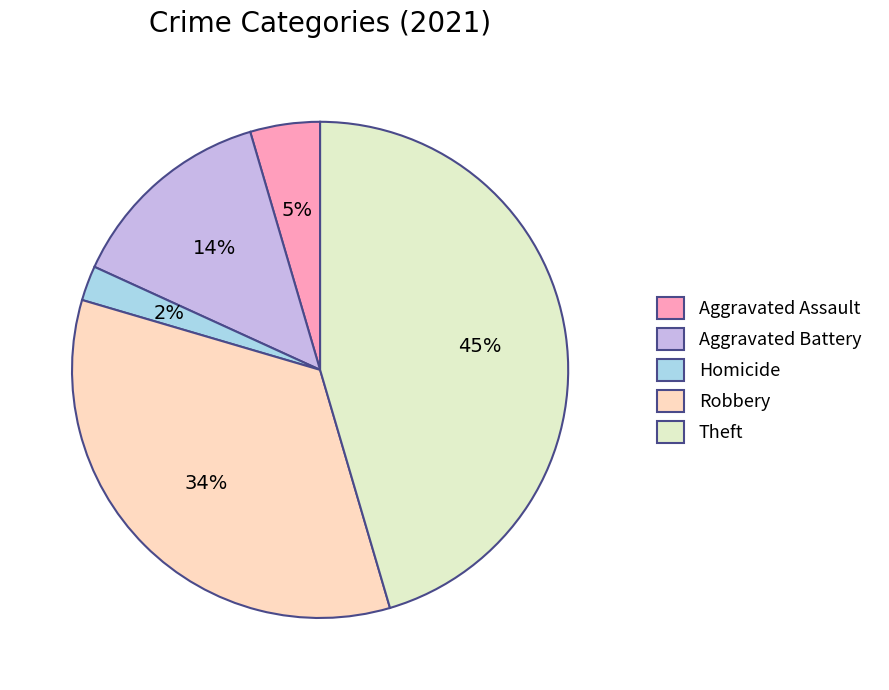

Which slice is the smallest?

Homicide